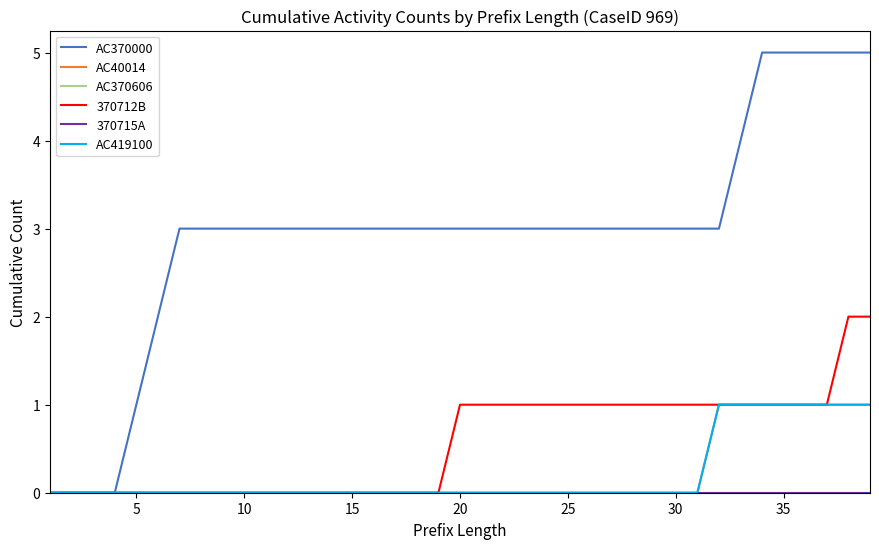

Does the chart display data point markers on the line(s)?

No